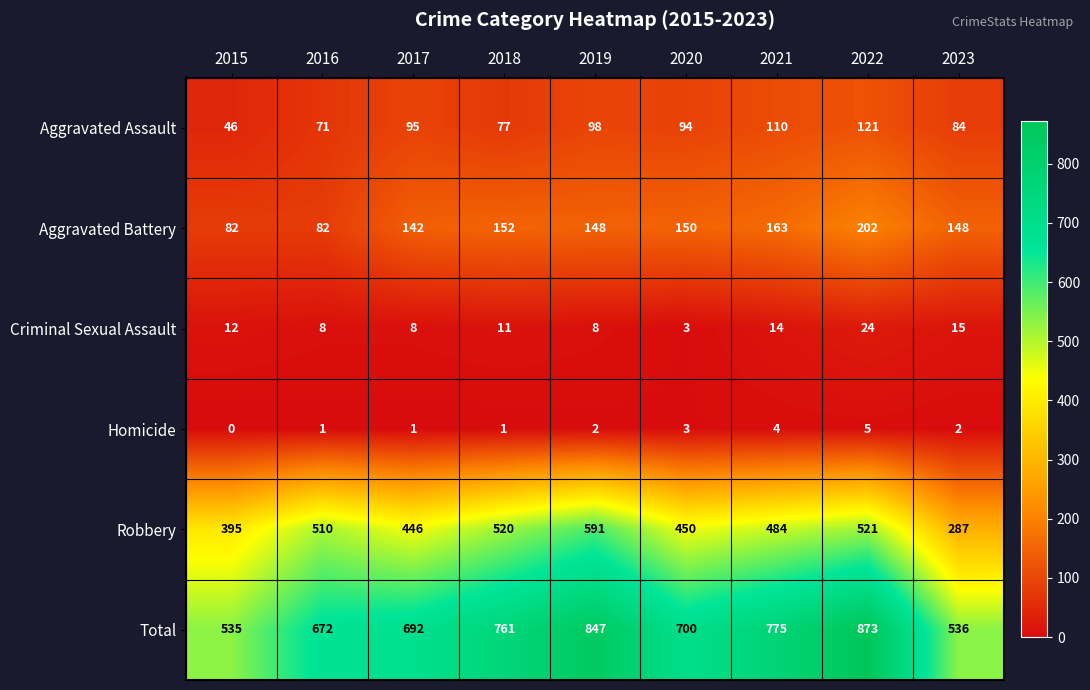

List the series in order of their peak value, highest first.

Total, Robbery, Aggravated Battery, Aggravated Assault, Criminal Sexual Assault, Homicide